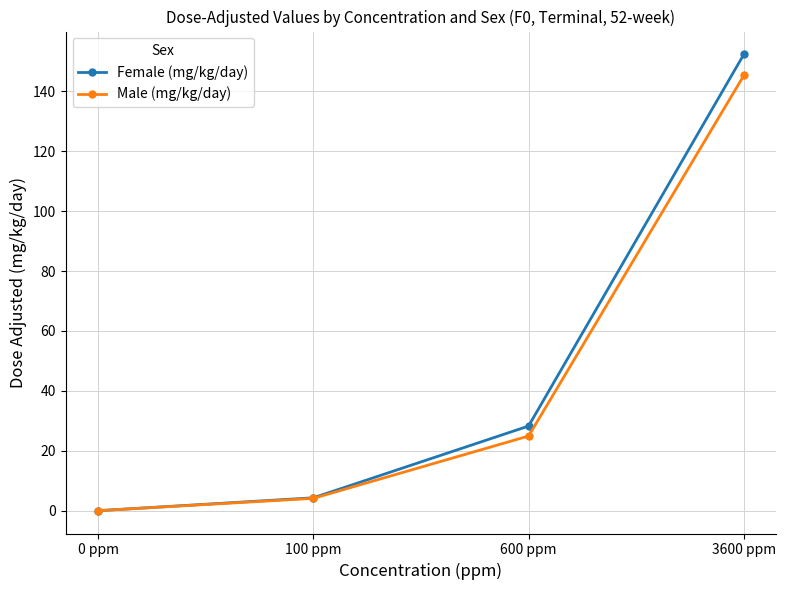

True or false: Female (mg/kg/day) has more than 2 points higher than both neighbors.

False